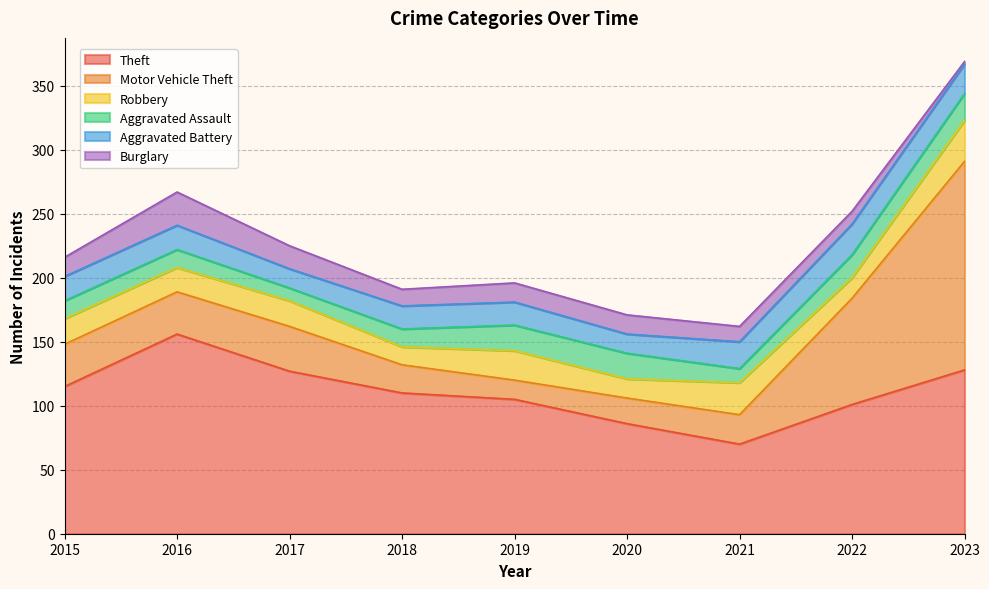

In Robbery, how many points are higher than both neighbors (excluding endpoints)?

3